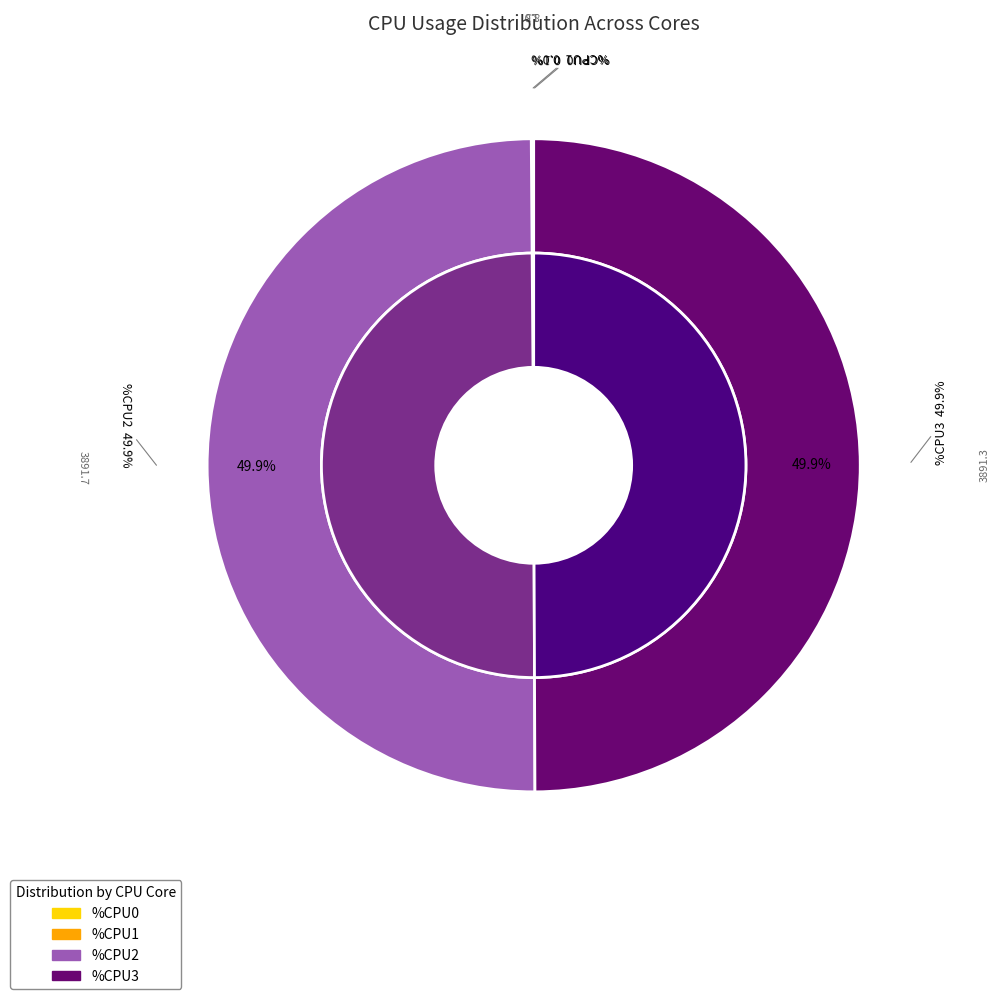

Does 8 account for over 50% of the chart?

No